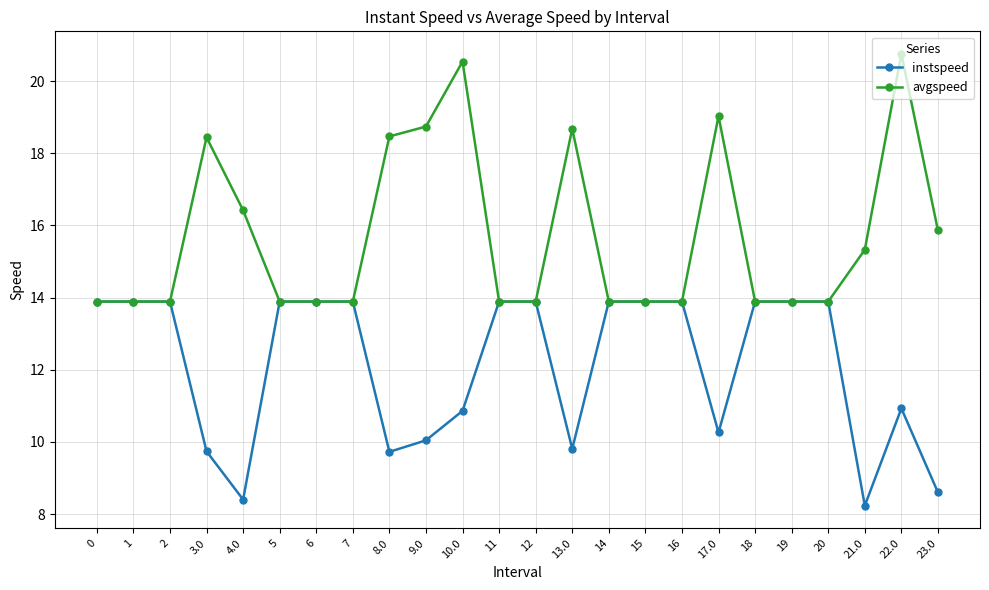

The avgspeed series shows 13.9 at 0. True or false?

True